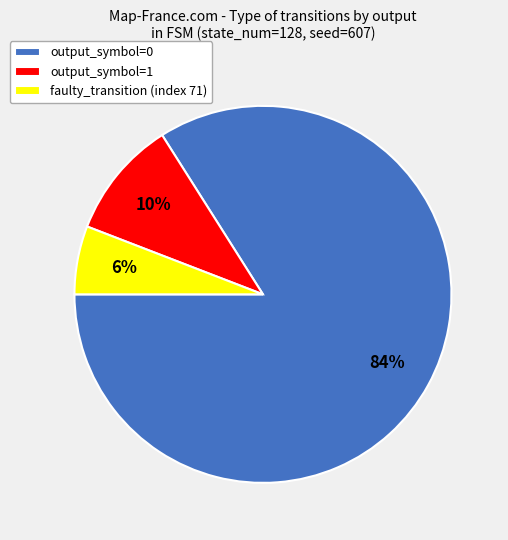

Between faulty_transition (index 71) and output_symbol=1, which is larger?

output_symbol=1